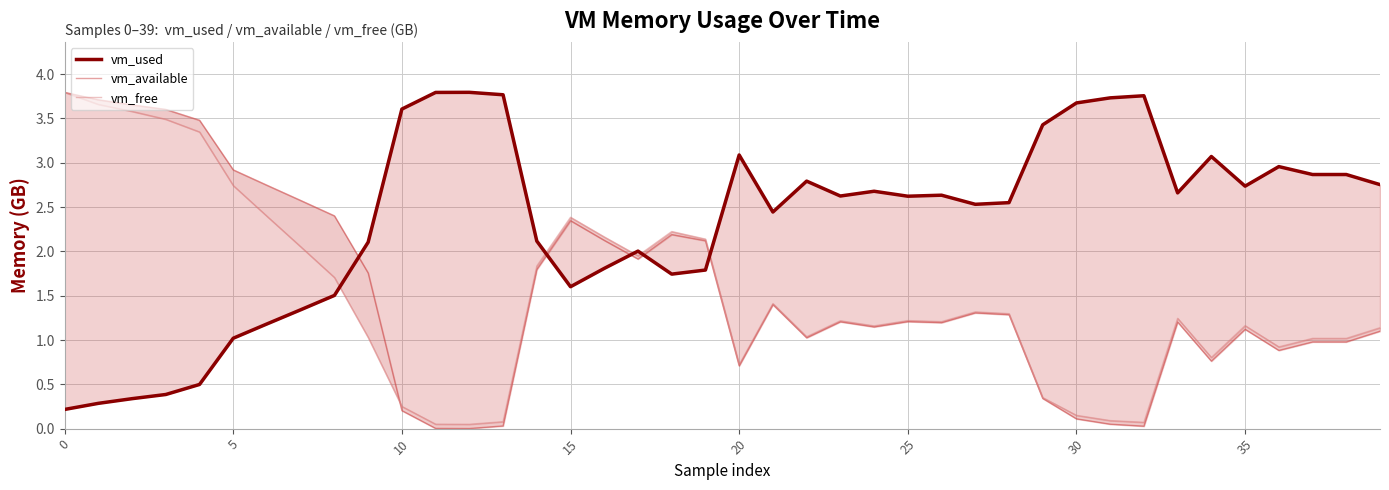

What is the label of the 18th point from the left?

17